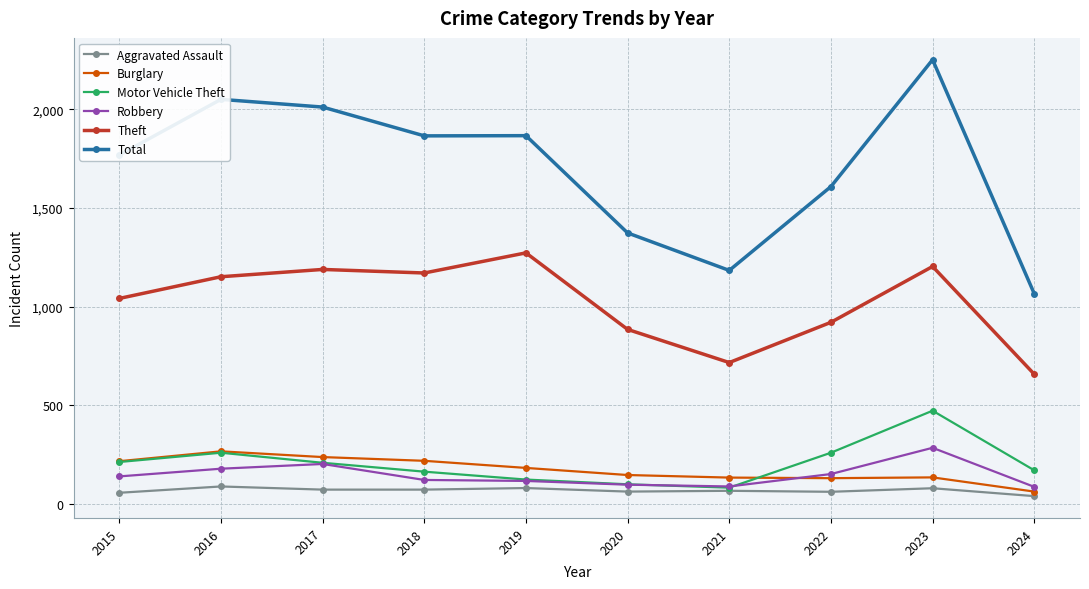

What is the value of the Motor Vehicle Theft point at the 10th from the left?

170